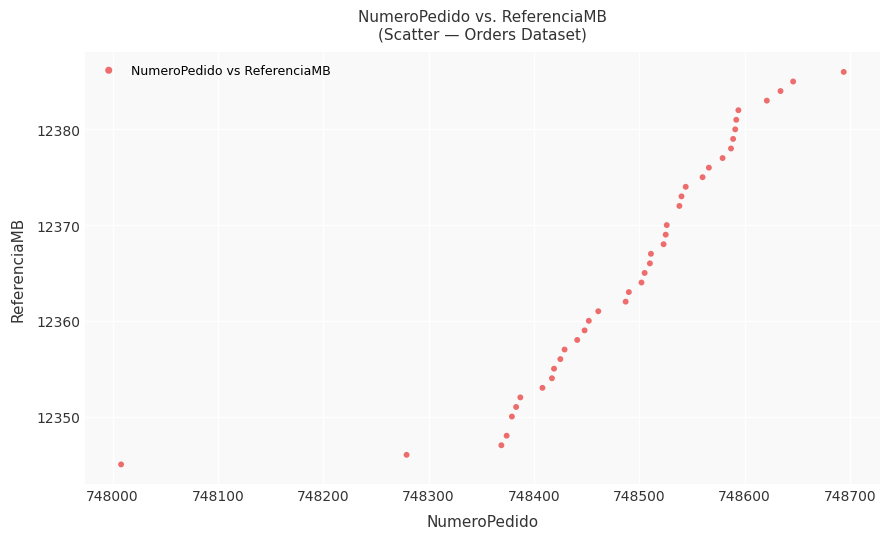

What is the range of X values (max minus min)?

686